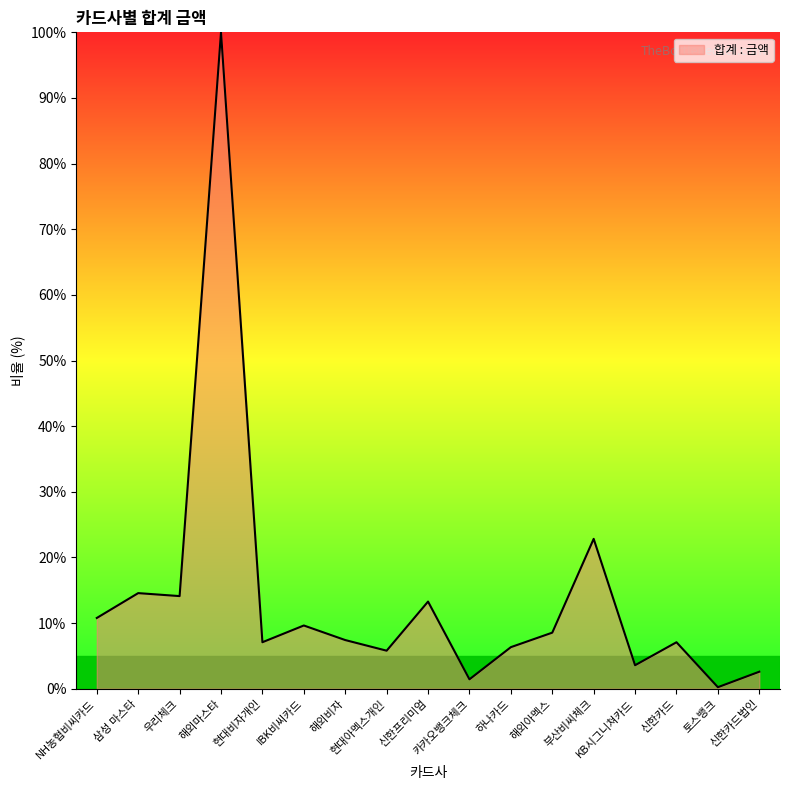

What is the difference between the values at 우리체크 and 해외아멕스?

5.6